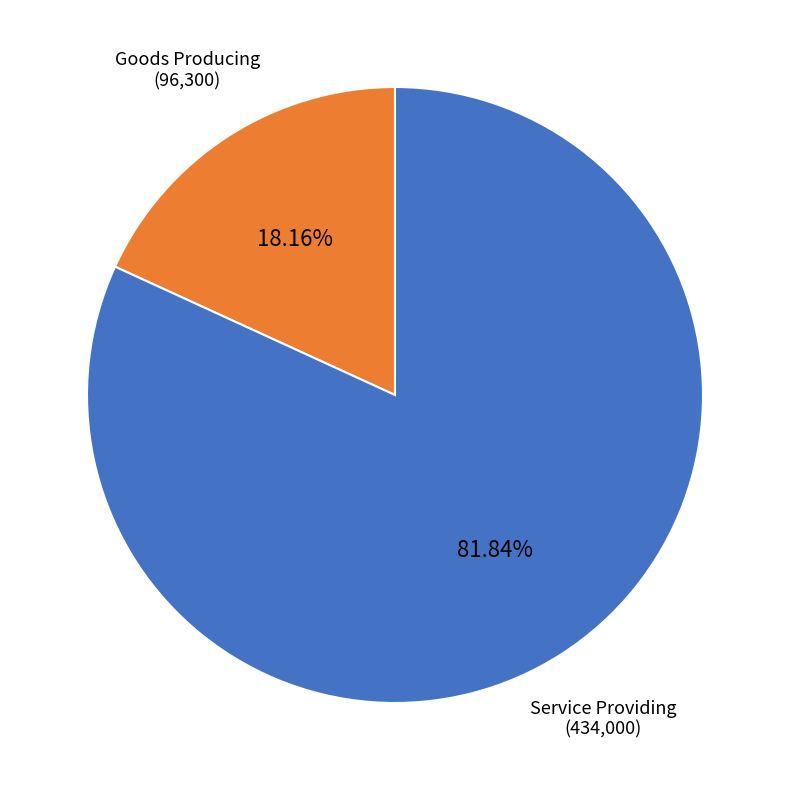

Is there a majority slice in this chart?

Yes